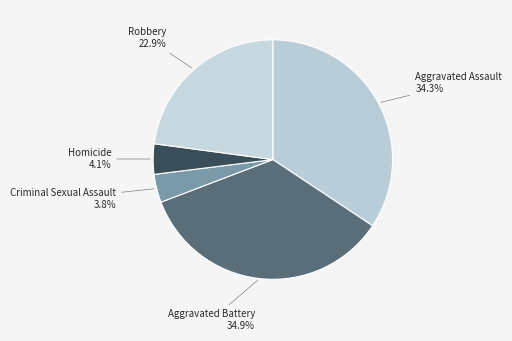

Combined, do Homicide and Aggravated Battery account for over 50%?

No